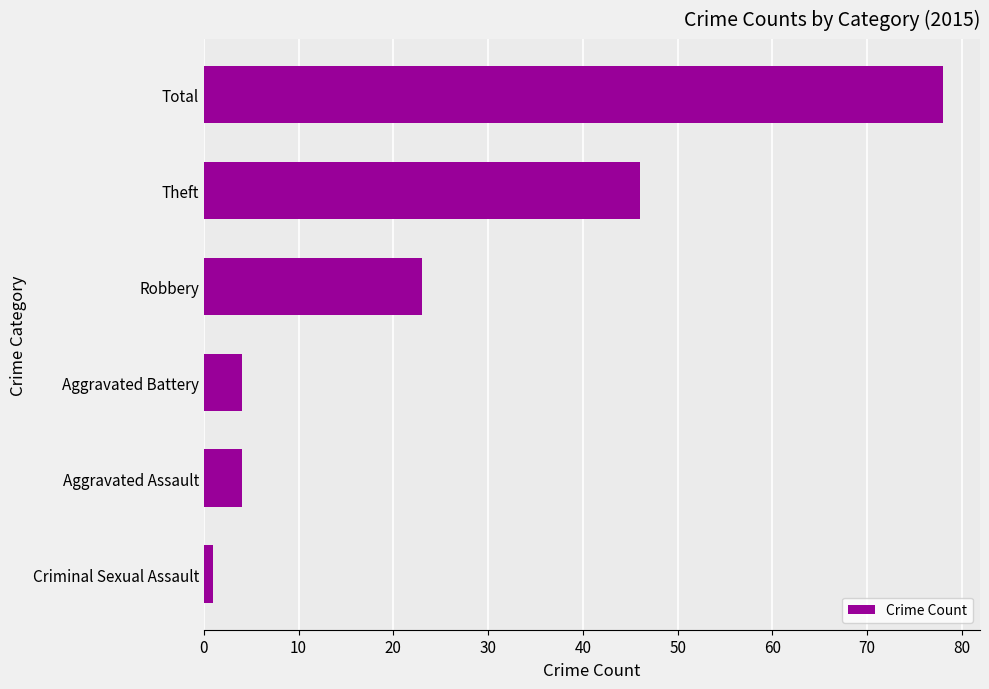

At which label is the value closest to 39?

Theft